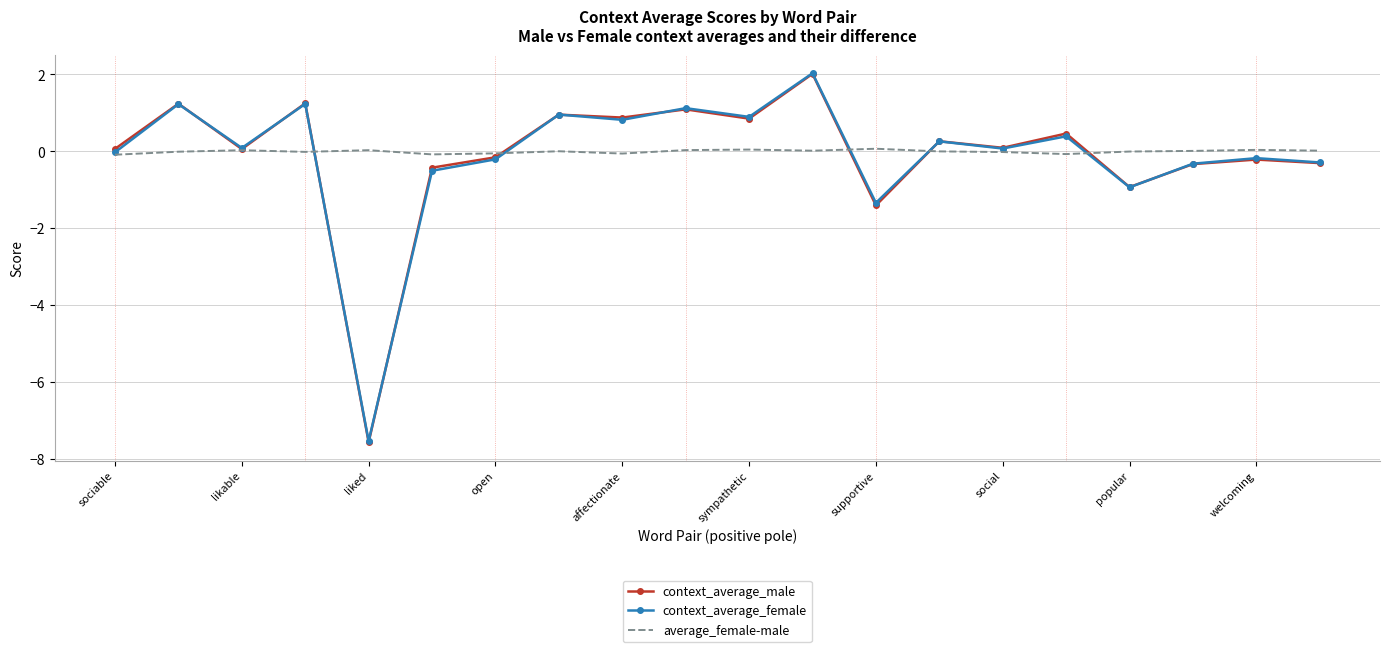

Which series has the widest spread of values?

context_average_male